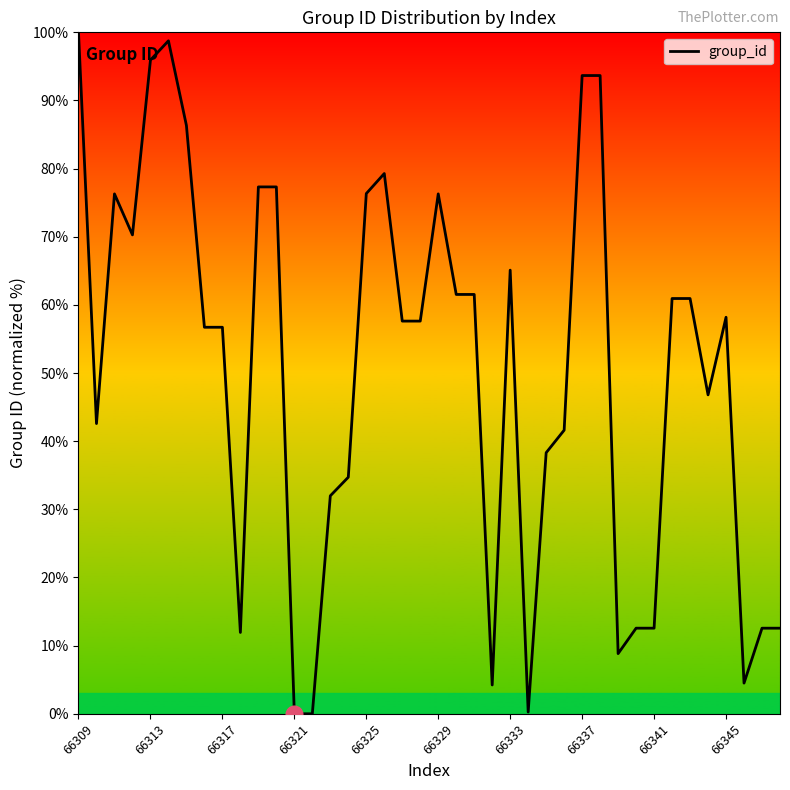

What is the difference between the maximum and minimum values?

100.0